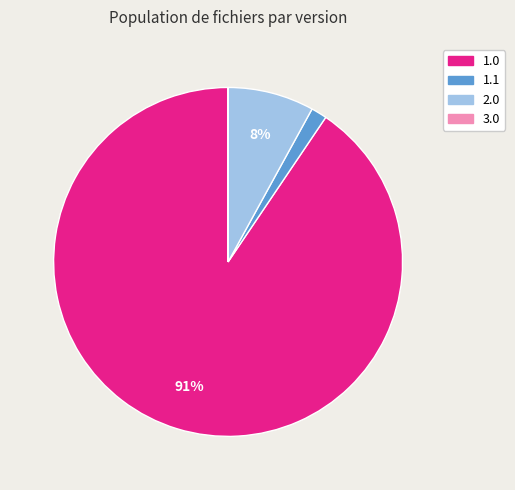

Do 1.0 and 2.0 together represent more than half of the pie?

Yes